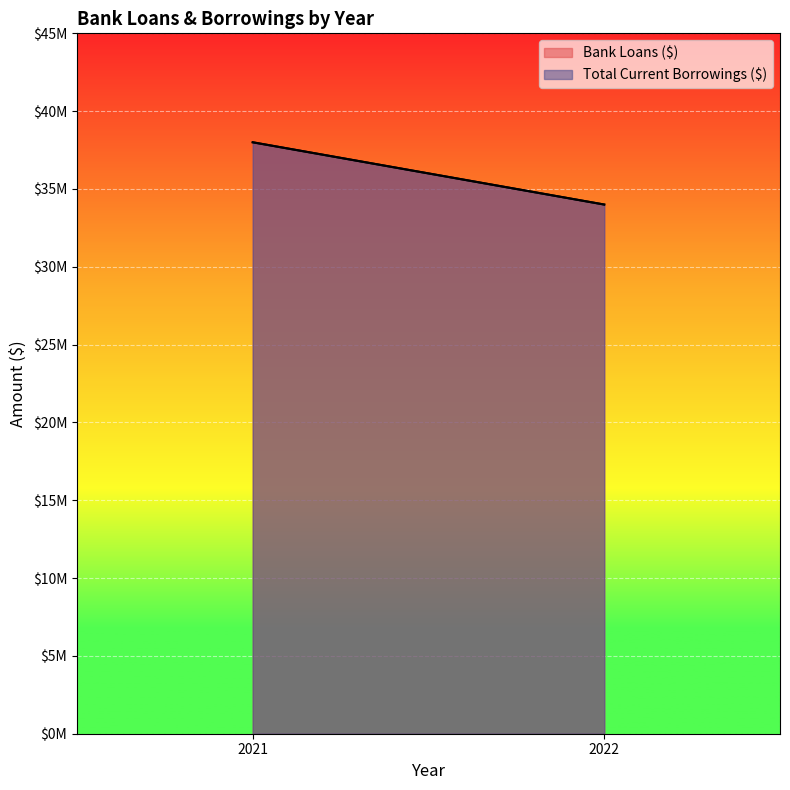

At which label does Total Current Borrowings ($) reach its peak?

2021